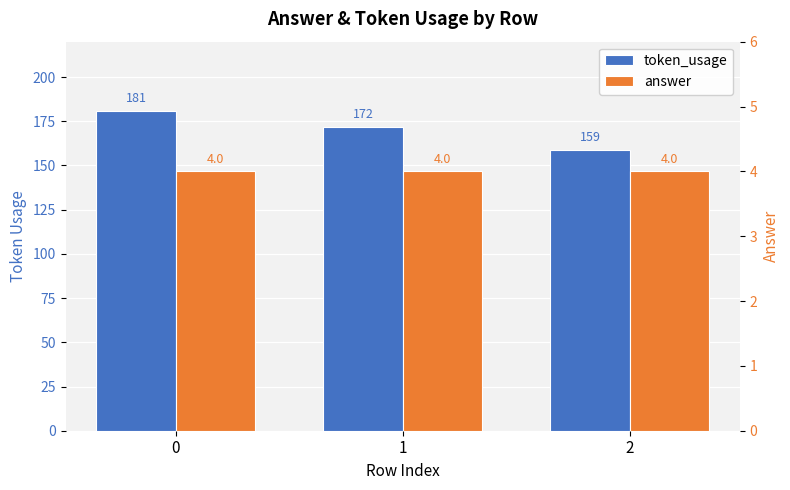

Reading left to right, what are all the values shown in this chart?

token_usage: 181	172	159
answer: 4	4	4